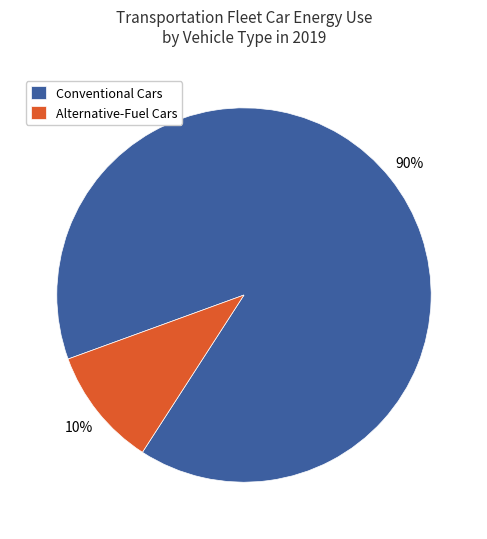

Rank the categories by value from highest to lowest.

Conventional Cars, Alternative-Fuel Cars